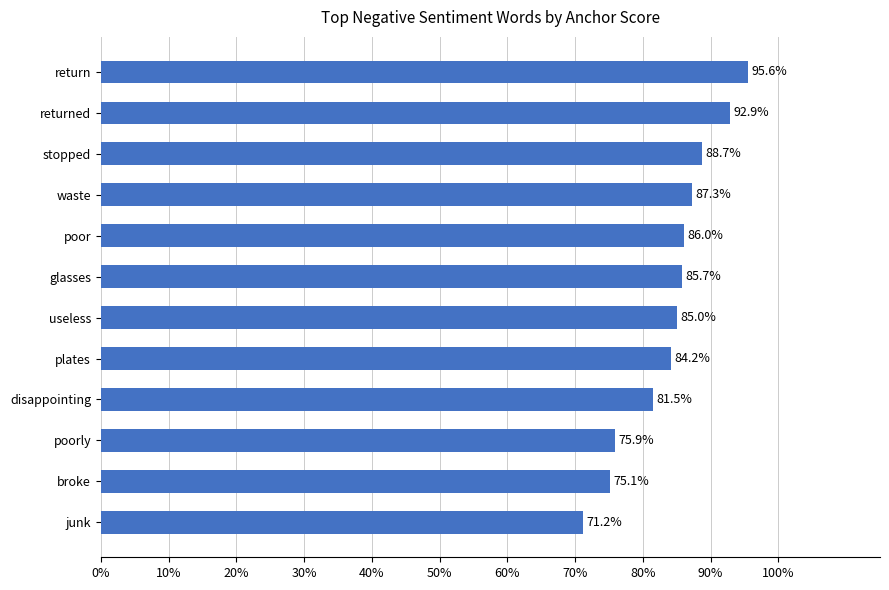

What is the difference between the second highest and minimum values?

0.2